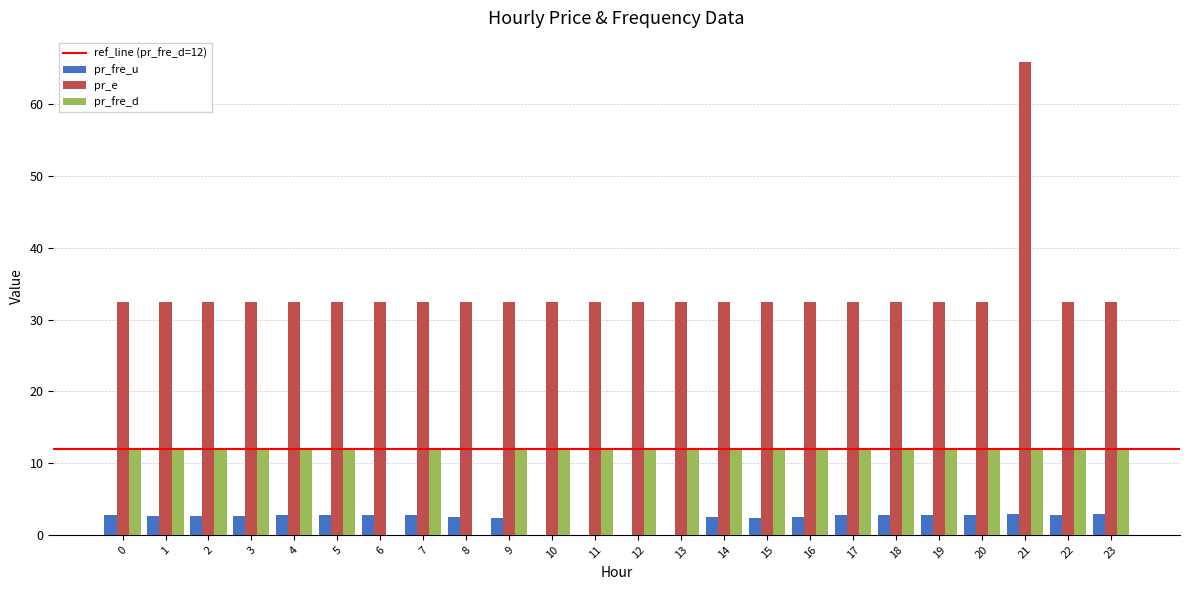

What is the sum of all pr_fre_d values?

264.0